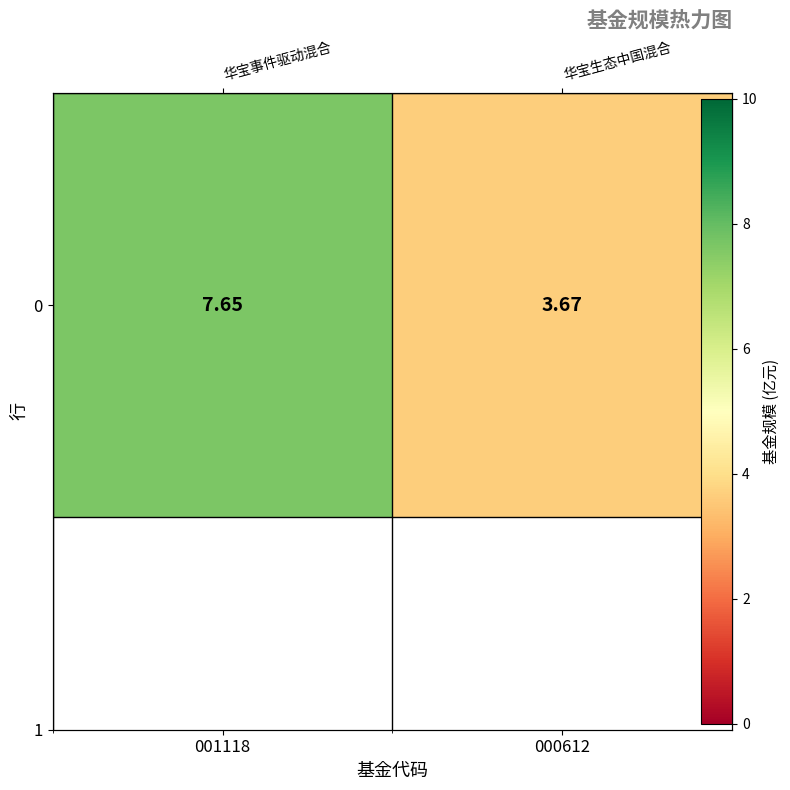

What is the difference between the values at 000612 and 001118?

4.0